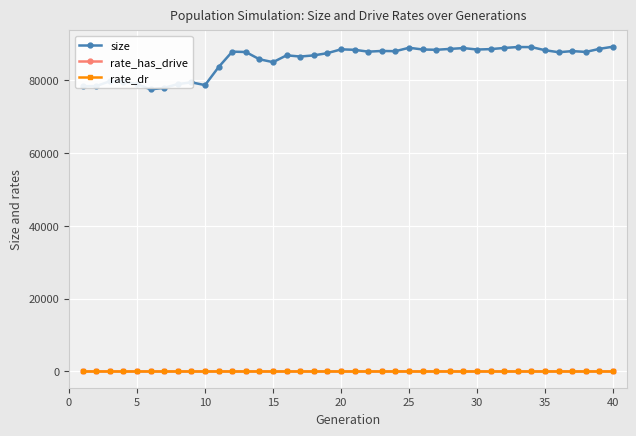

Count the rate_has_drive values in the range 0 to 1.

40